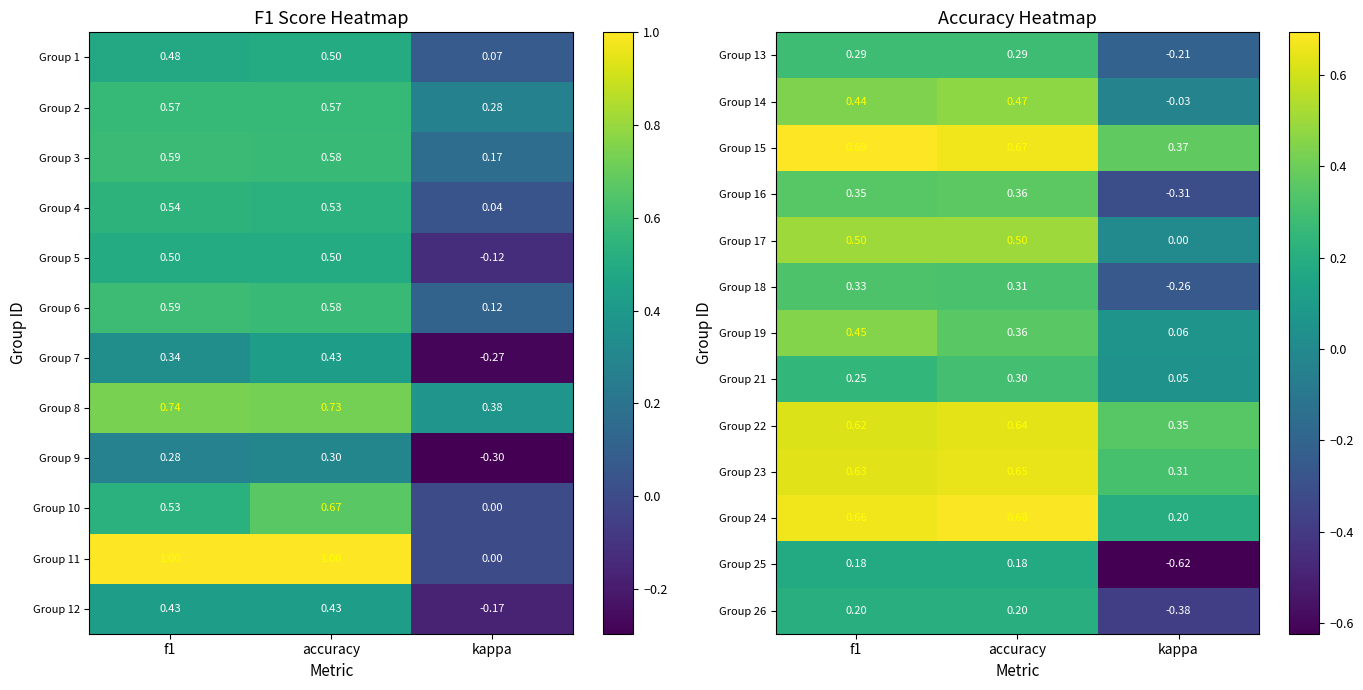

Count the Group 23 values in the range 0 to 1.

3